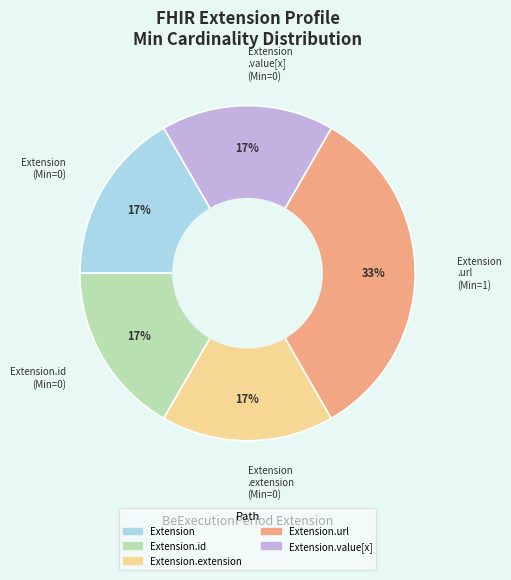

Is there a majority slice in this chart?

No